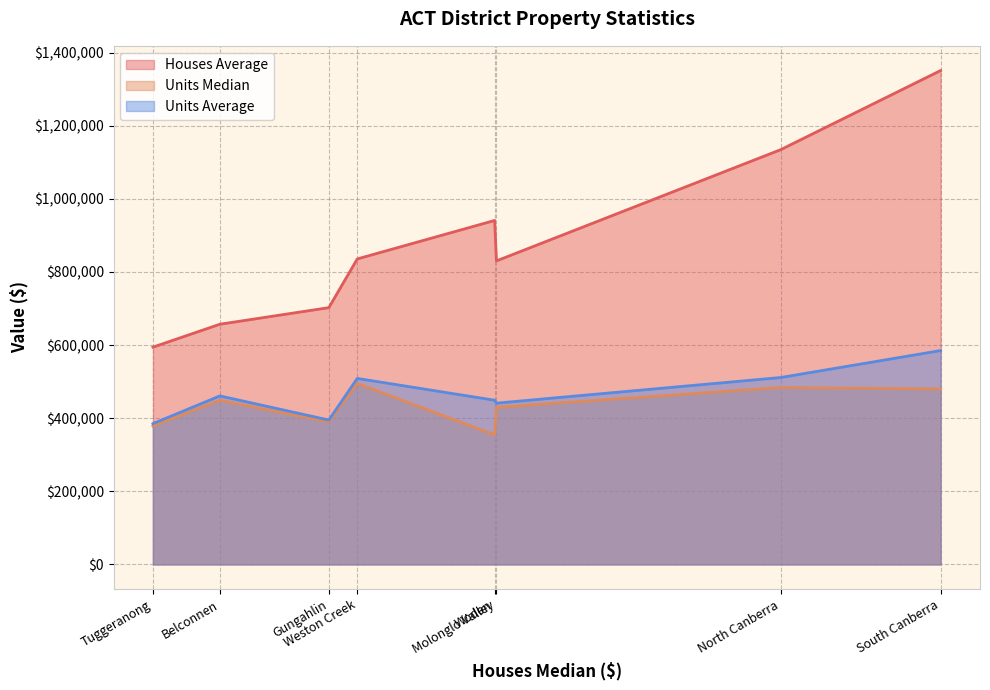

Which series has the widest spread of values?

Houses Average